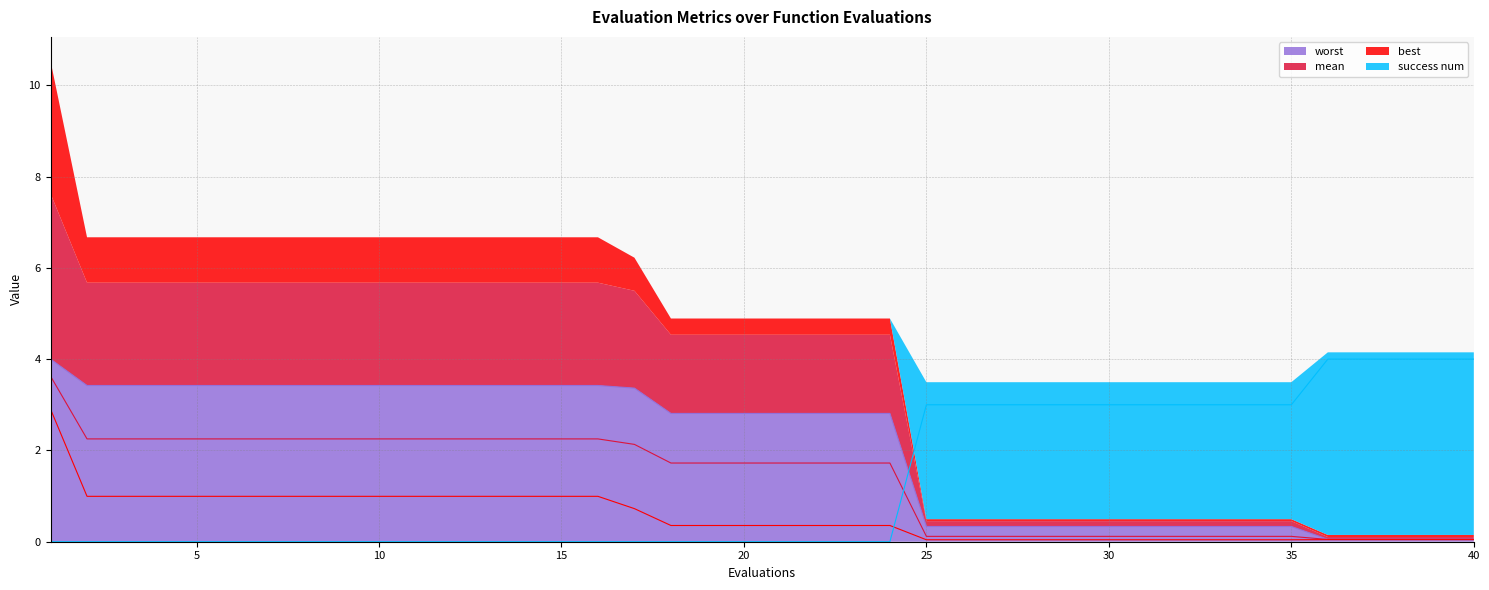

What is the maximum value for worst?

4.0